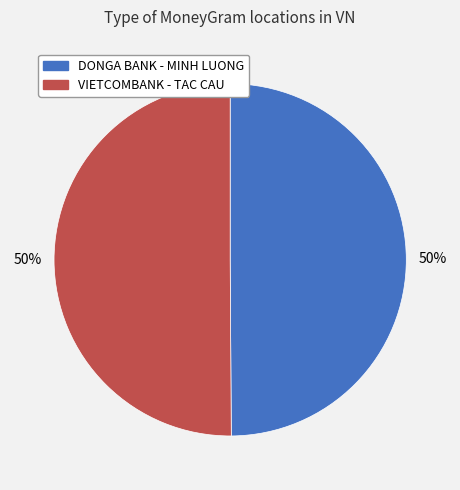

To the nearest percent, what is the average slice percentage?

50%